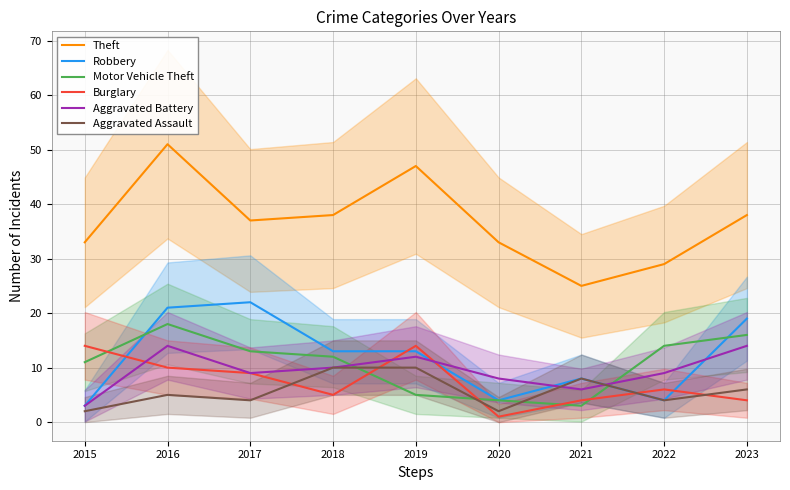

How many lines are shown in the chart?

6